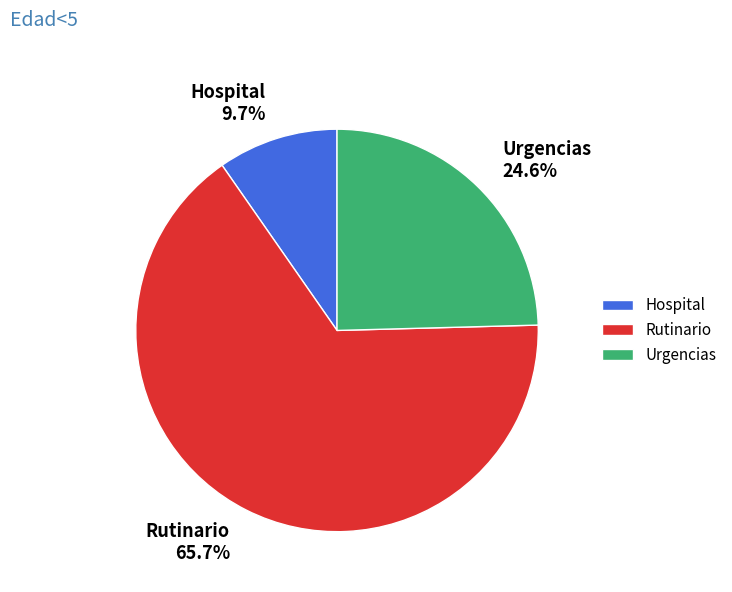

What percentage is the Urgencias slice, to the nearest percent?

25%